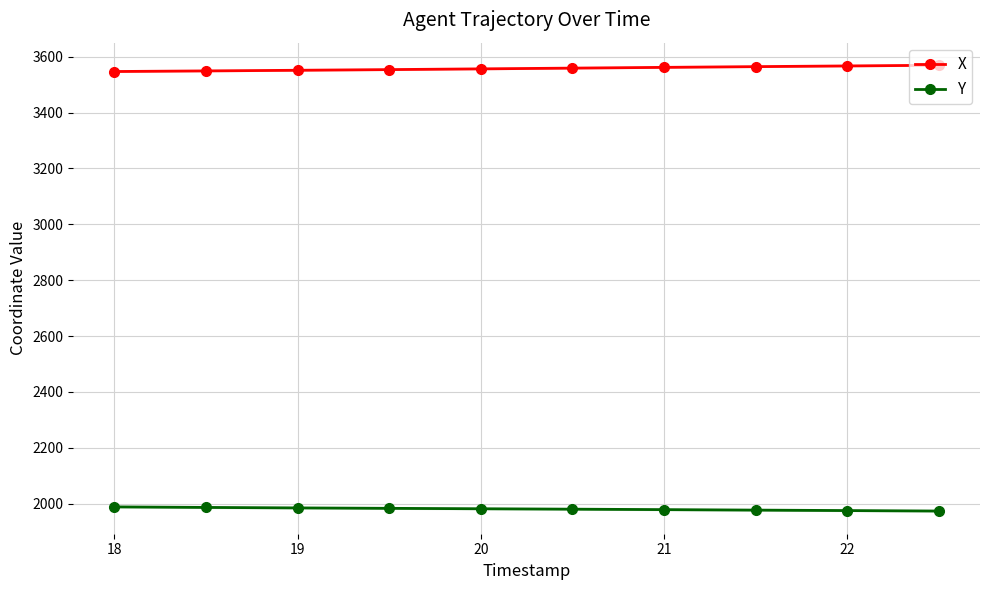

Is the value of Y at 21 greater than the value of X at 20?

No